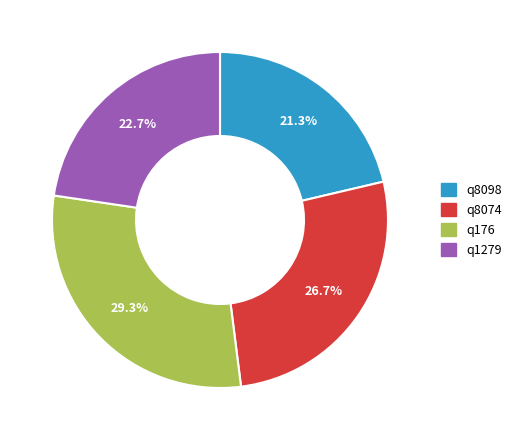

Between q176 and q8074, which is larger?

q176